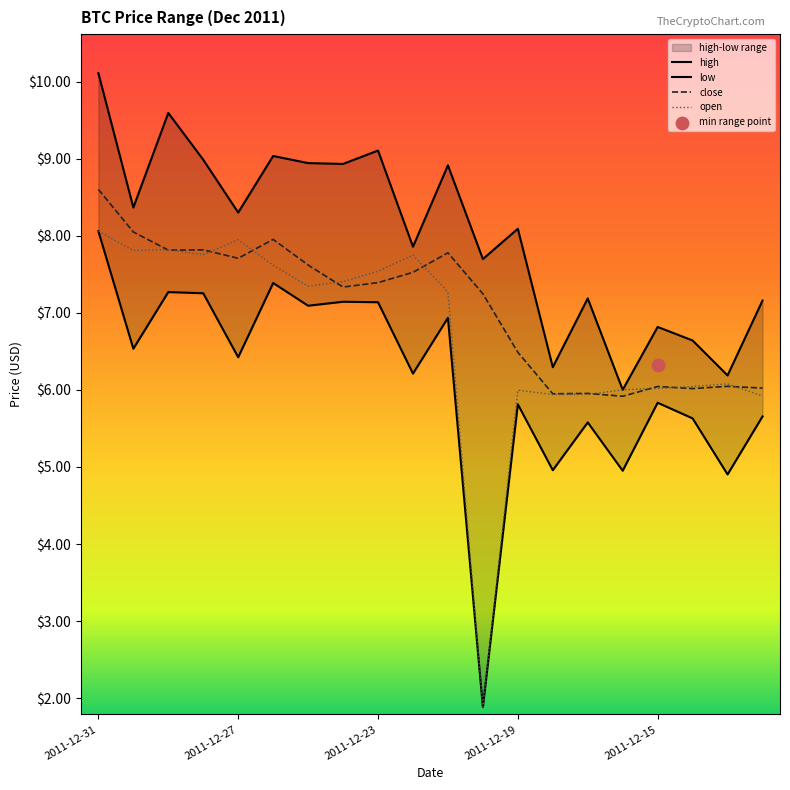

At which category is the sum across all series the highest?

2011-12-31